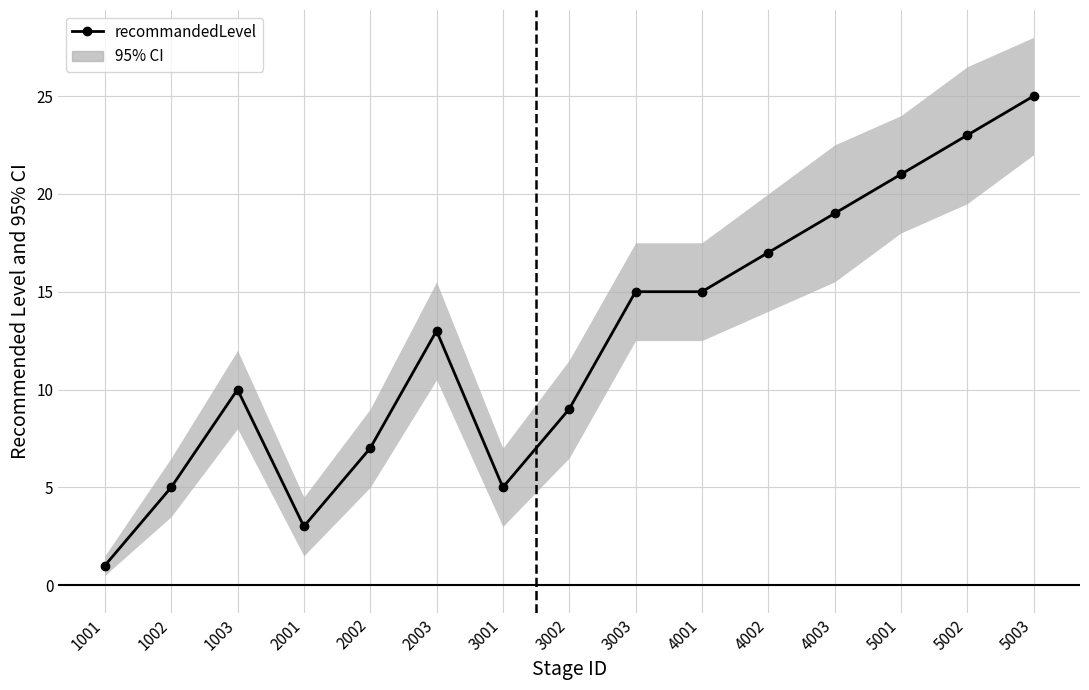

Between 1001 and 4003, which is larger?

4003